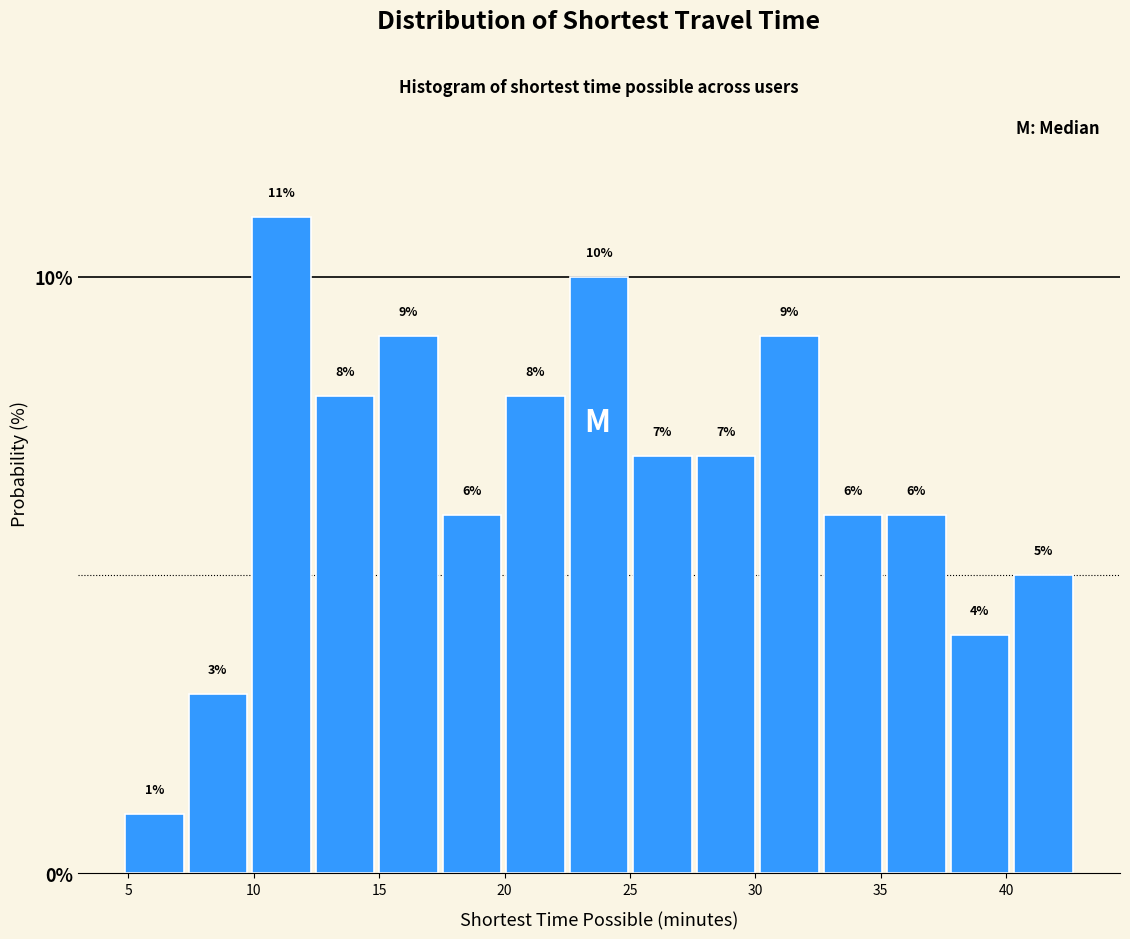

How tall is the bar that spans 17.5 to 20.0 on the x-axis? The bar edges are not printed on the chart, so give them approximately, as read against the axis.

6